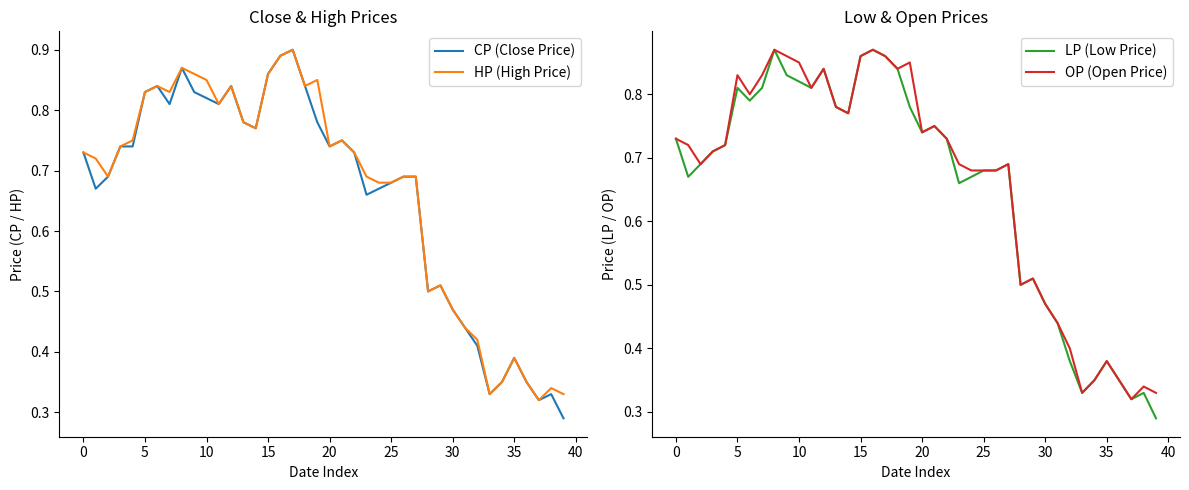

How many interior local valleys does the HP (High Price) series have?

9